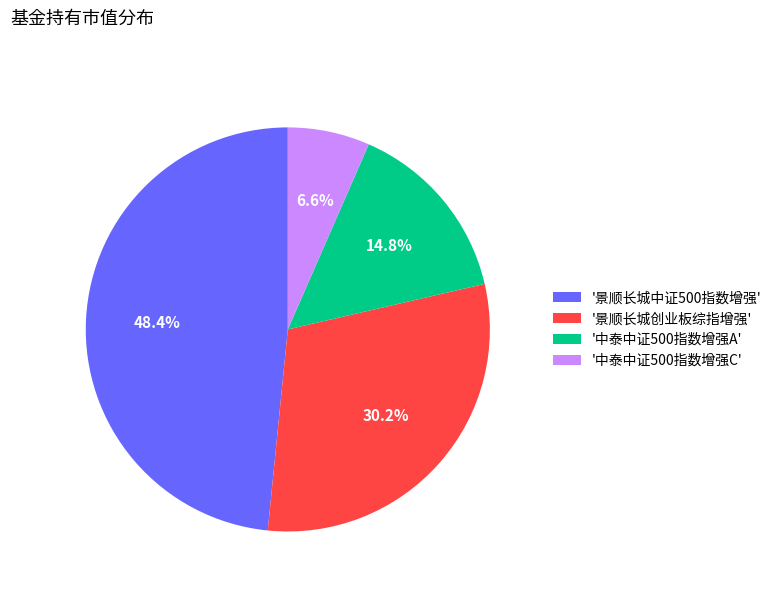

Count the number of slices in the pie.

4